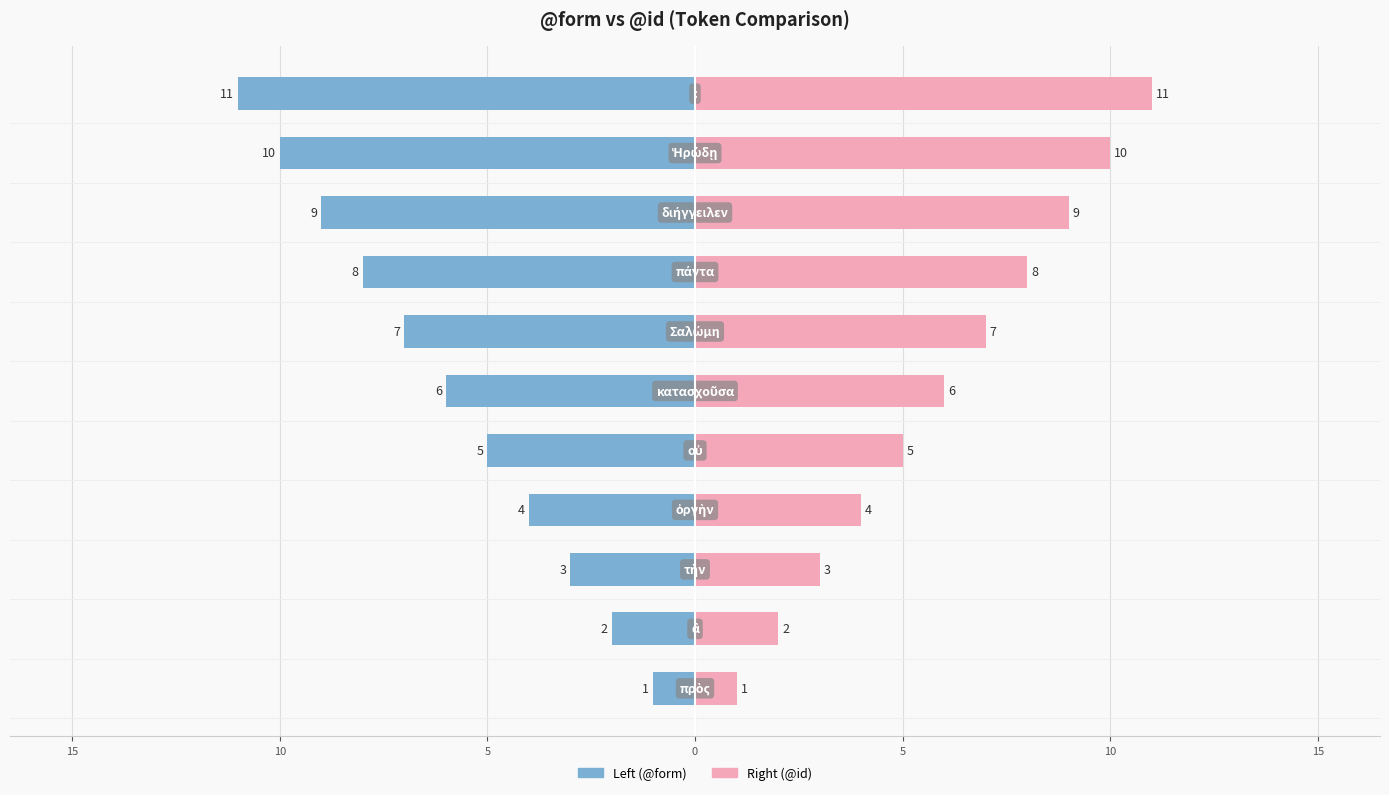

What is the sum of all @id (left) values?

-66